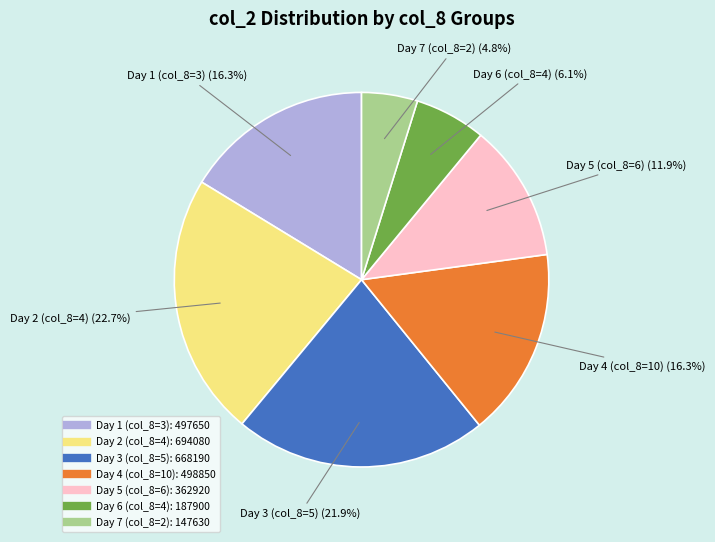

Does any single category account for the majority?

No